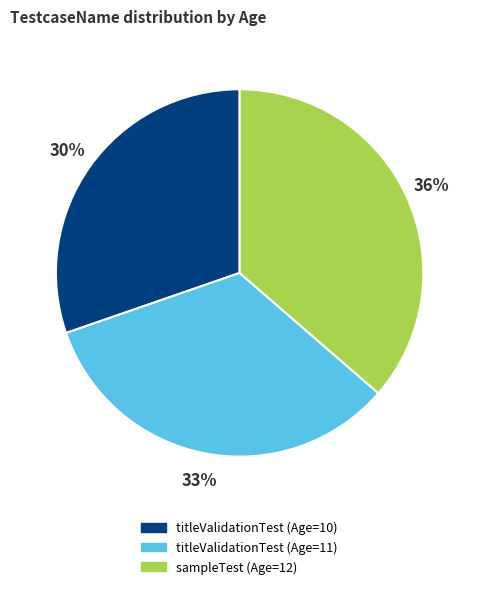

Is there any slice that represents more than half of the pie?

No